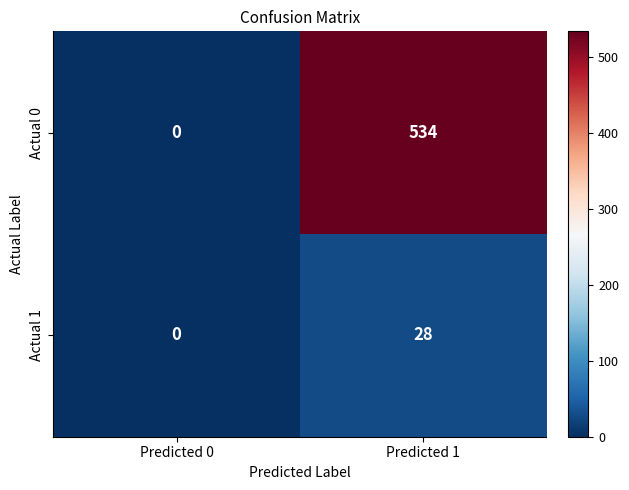

Which series has the largest total across all categories?

Actual 0